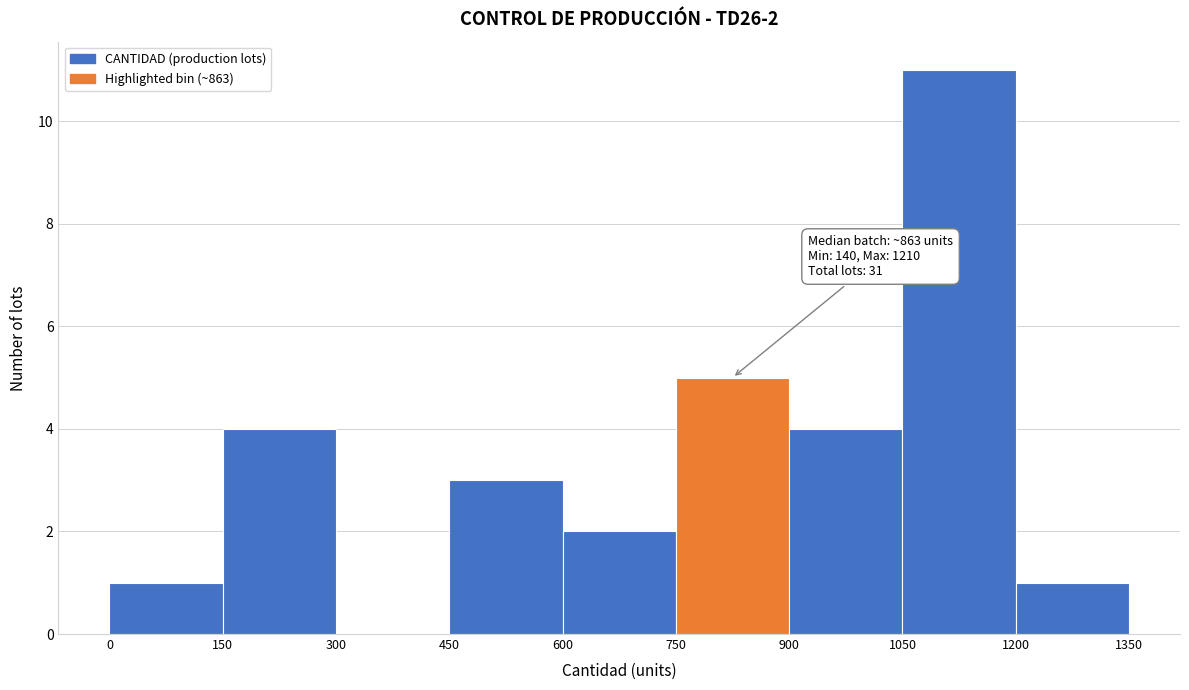

Over which range of the x-axis is the bar tallest?

1050 to 1200